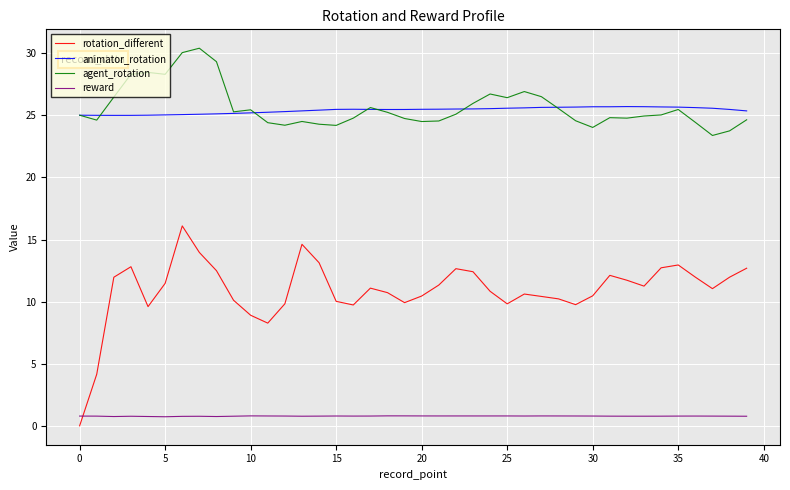

What are all the series names shown in the legend?

rotation_different, animator_rotation, agent_rotation, reward